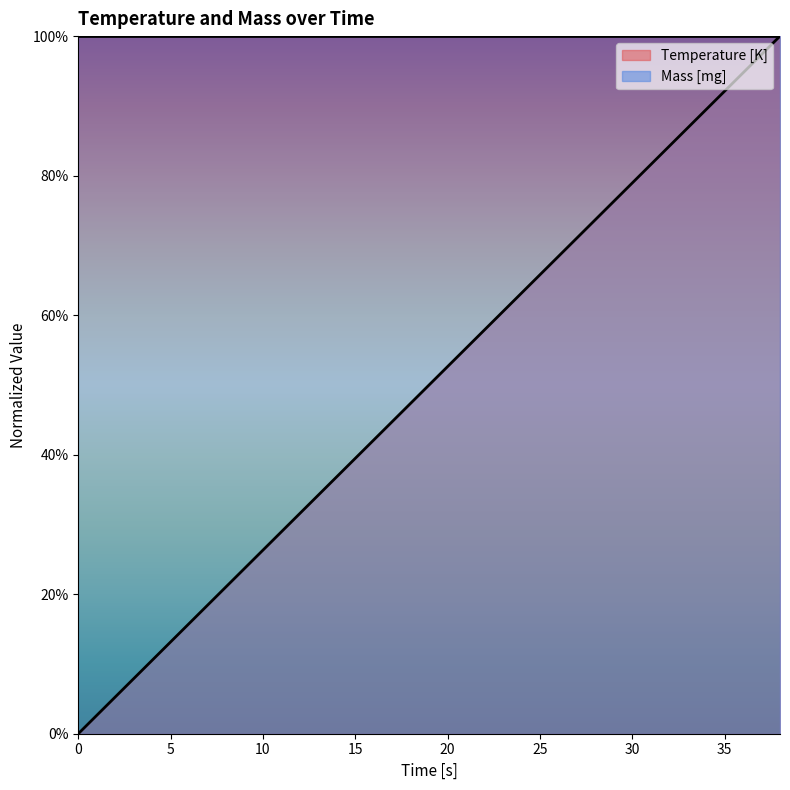

Rank the categories by value from highest to lowest.

38, 36, 34, 32, 30, 28, 26, 24, 22, 20, 18, 16, 14, 12, 10, 8, 6, 4, 2, 0